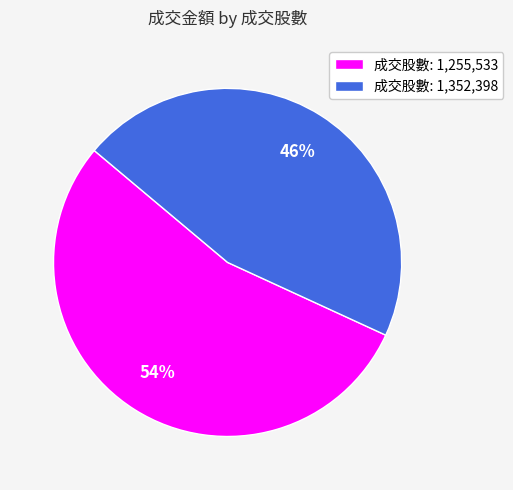

Is the sum of 成交股數: 1,352,398 and 成交股數: 1,255,533 greater than half?

Yes